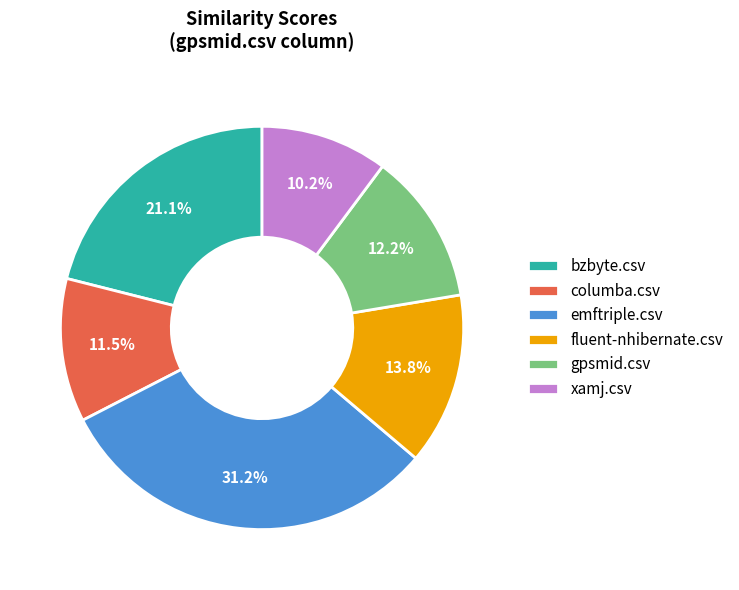

Is there a majority slice in this chart?

No